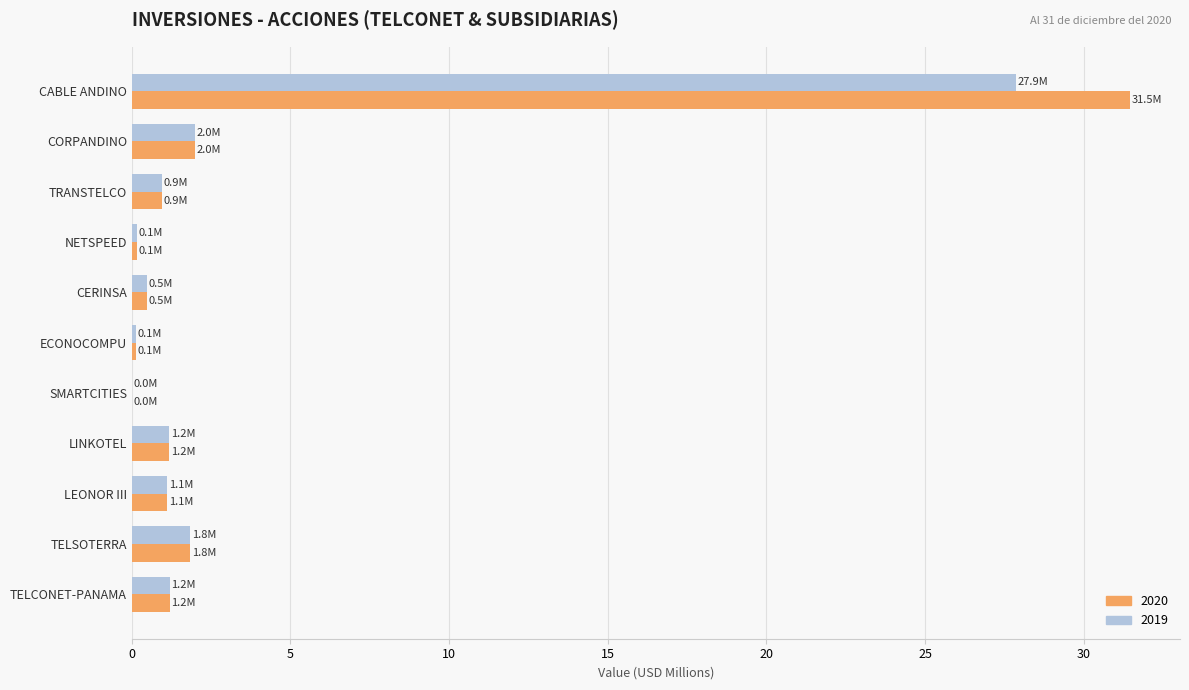

What are all the series names shown in the legend?

2020, 2019